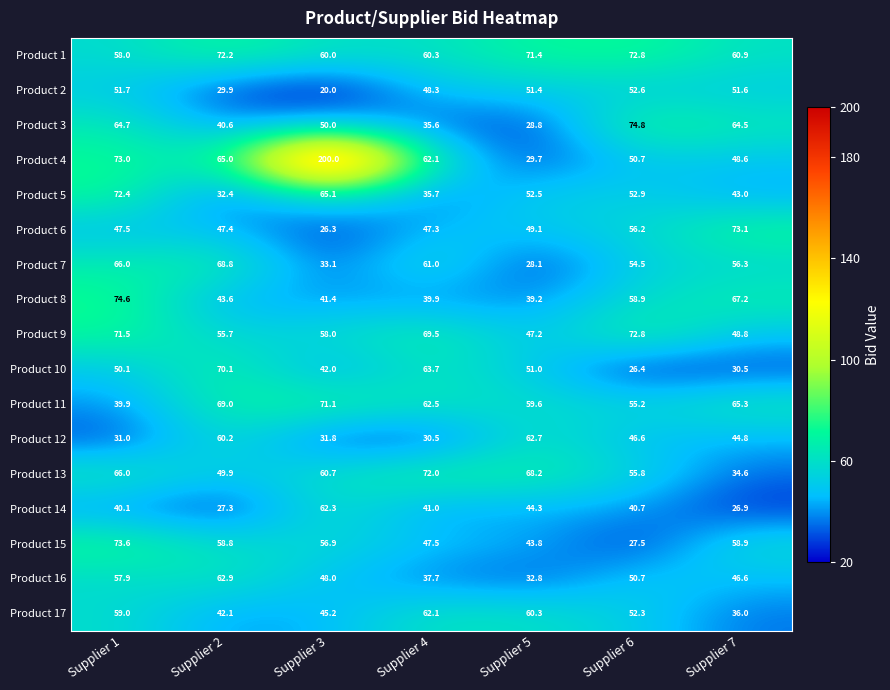

At how many categories does at least one series exceed 96?

1